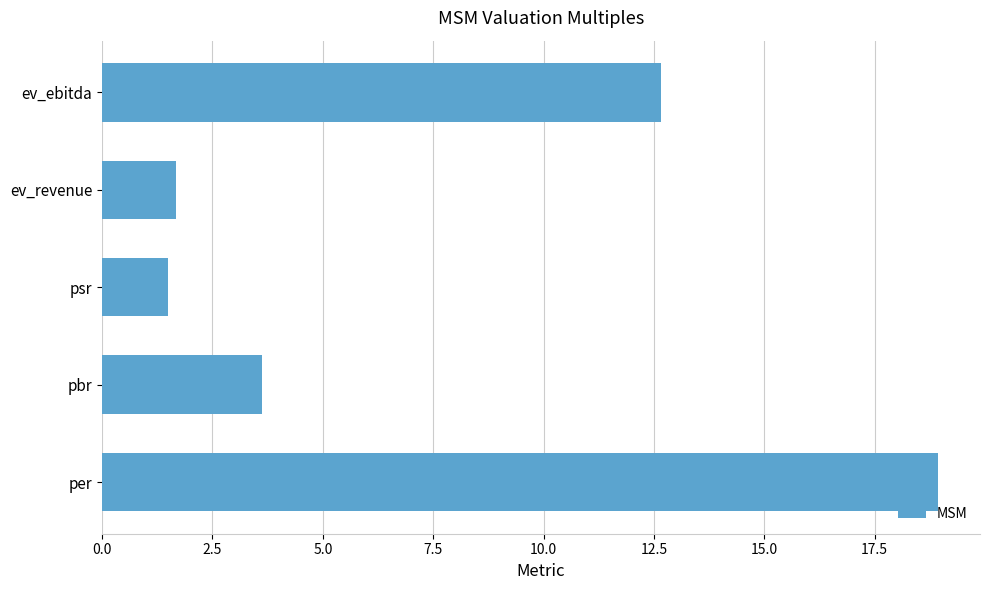

What is the smallest value displayed?

1.5